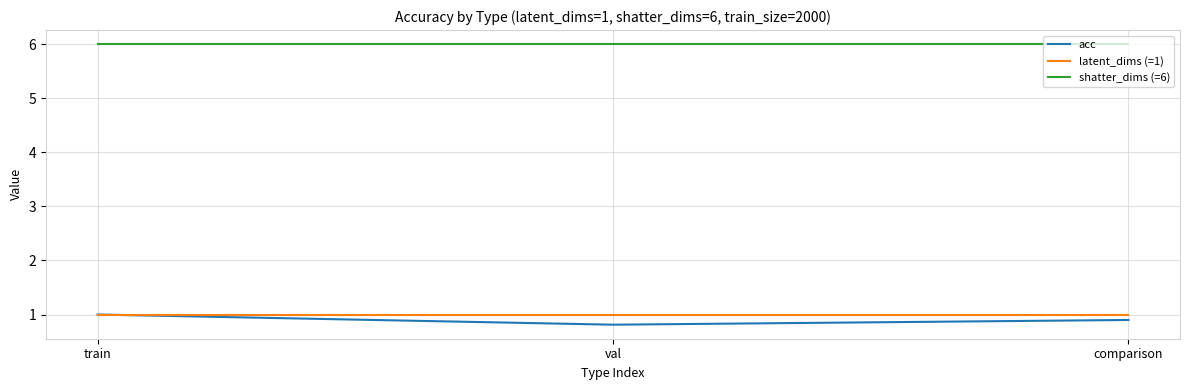

List the labels in order of acc value, largest first.

train, comparison, val